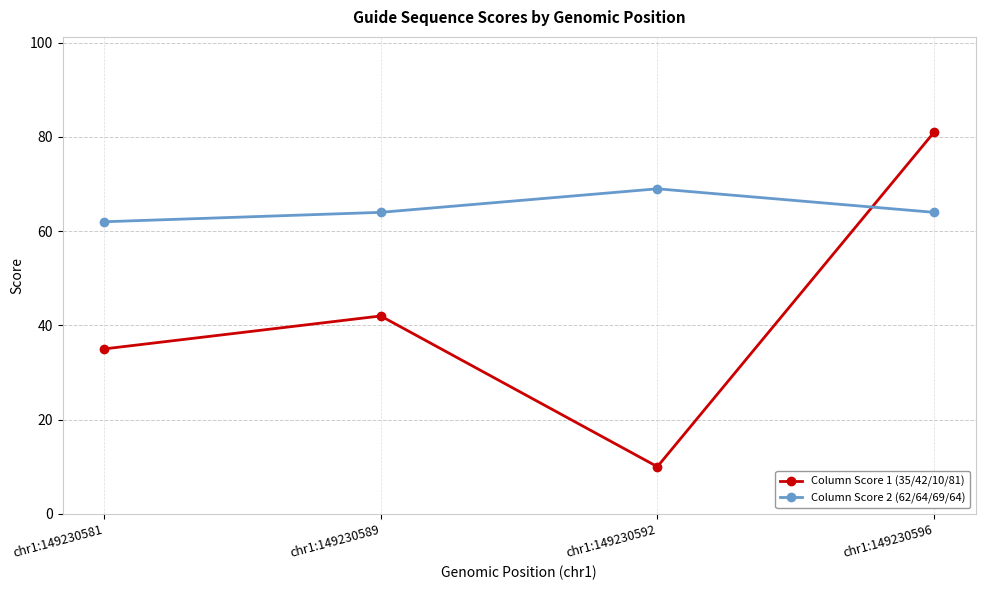

The Column Score 2 (62/64/69/64) series shows 64 at chr1:149230589. True or false?

True